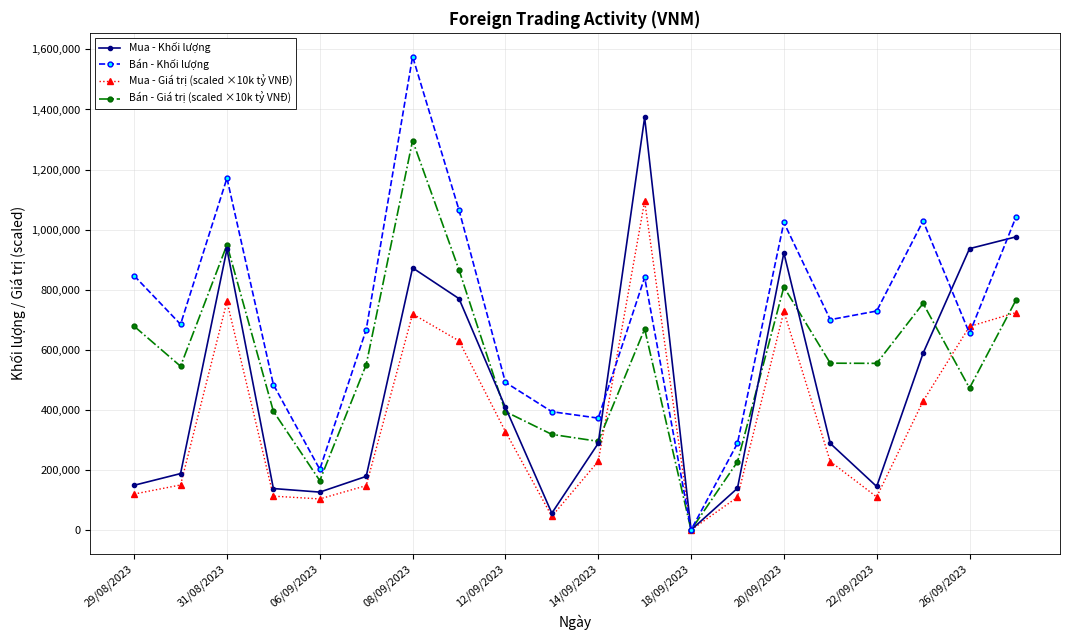

What is the greatest value displayed?

1576400.0